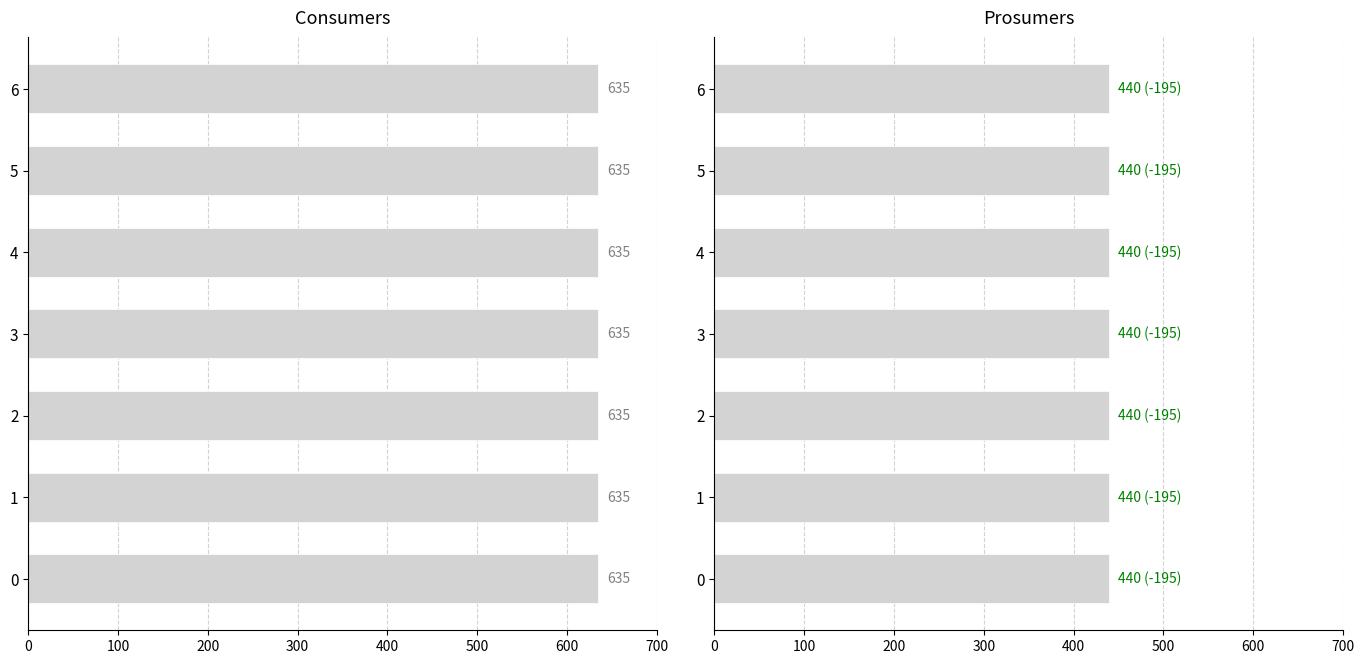

How many groups of bars are there?

7